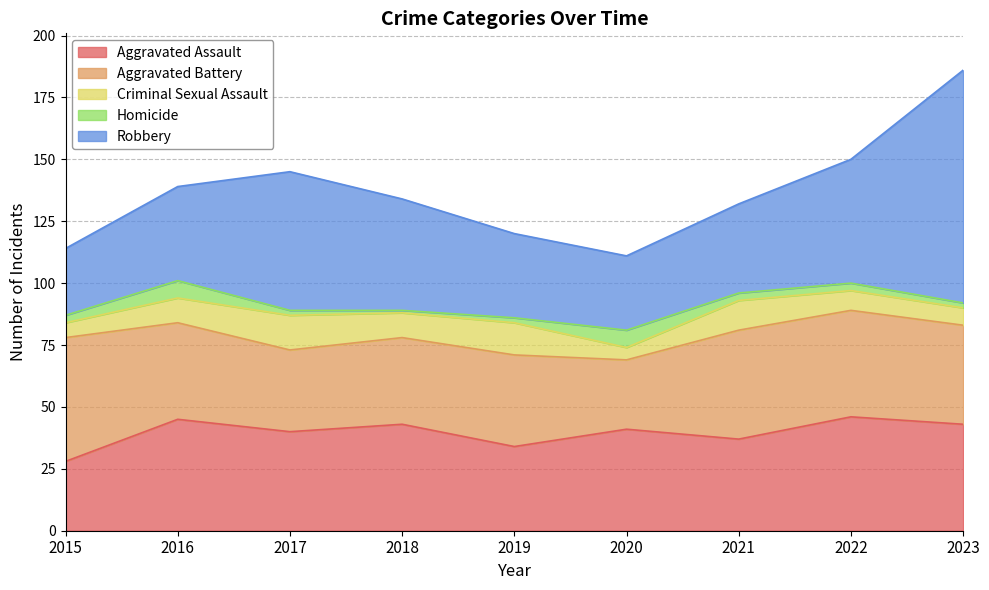

At which label is Criminal Sexual Assault closest to 9?

2016